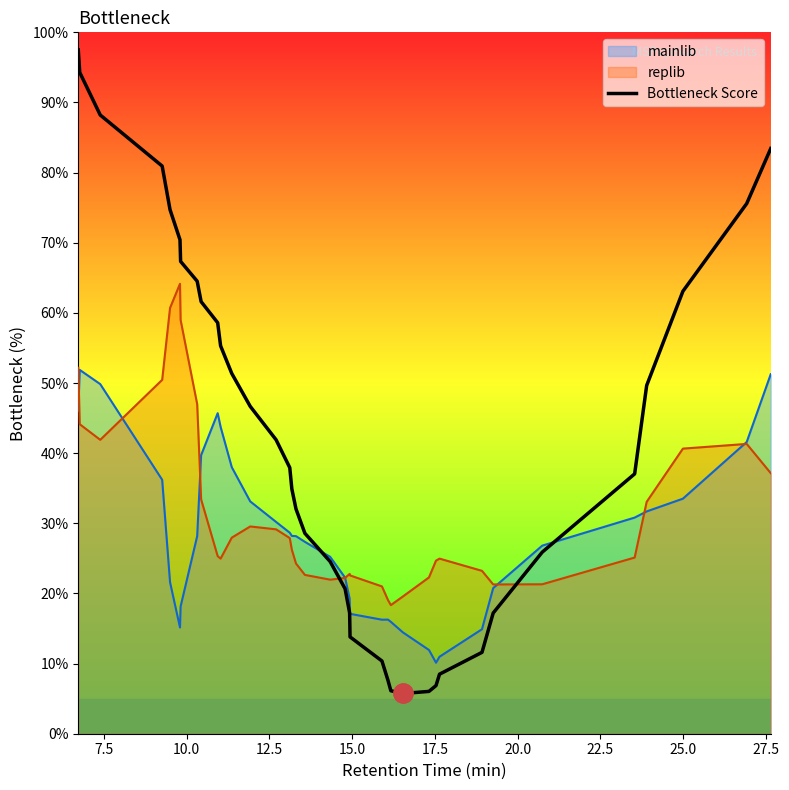

What is the smallest value displayed?

5.7